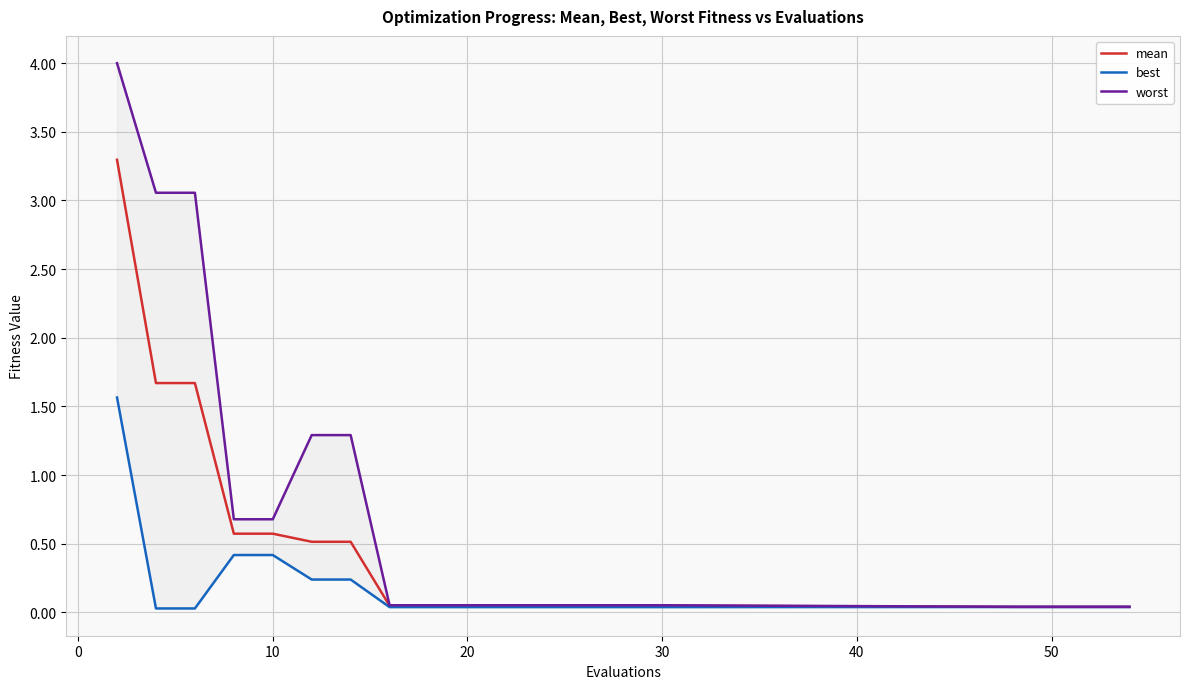

The value of mean at 10 is 0.3. True or false?

False